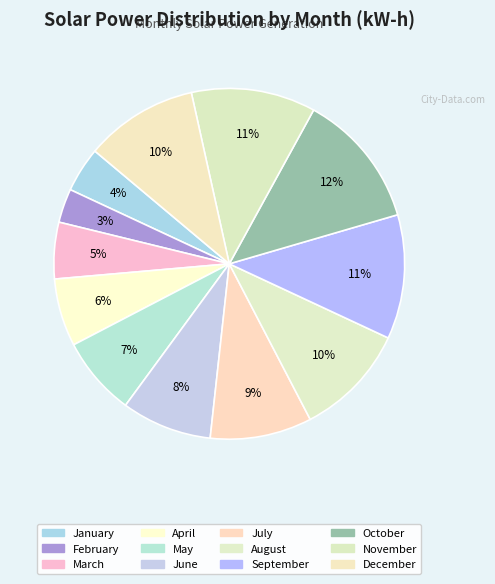

How many segments does this pie chart have?

12